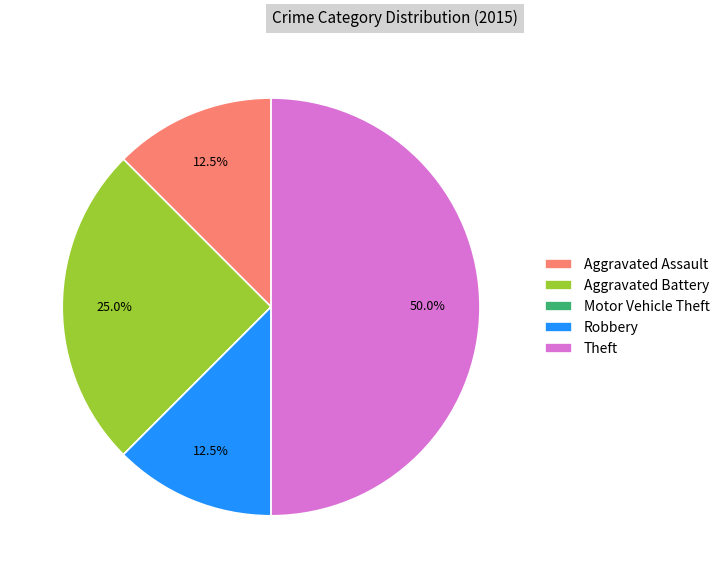

Is Robbery the majority of the pie?

No